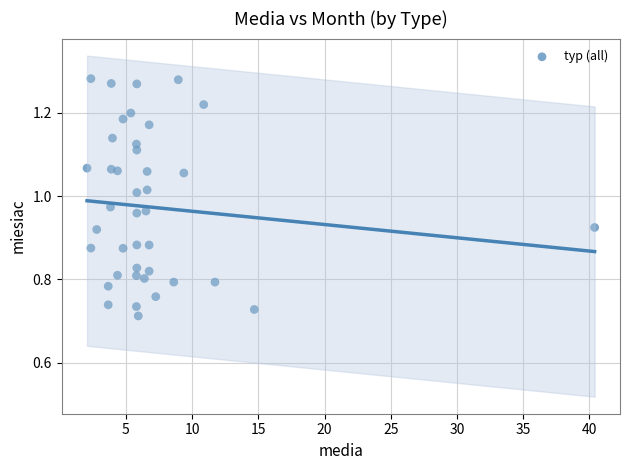

What is the range of Y values (max minus min)?

0.6